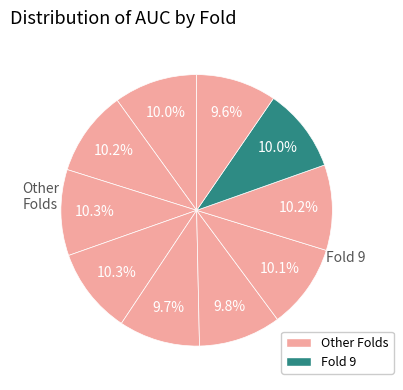

To the nearest percent, what is the difference between the largest and smallest slice percentages?

1%